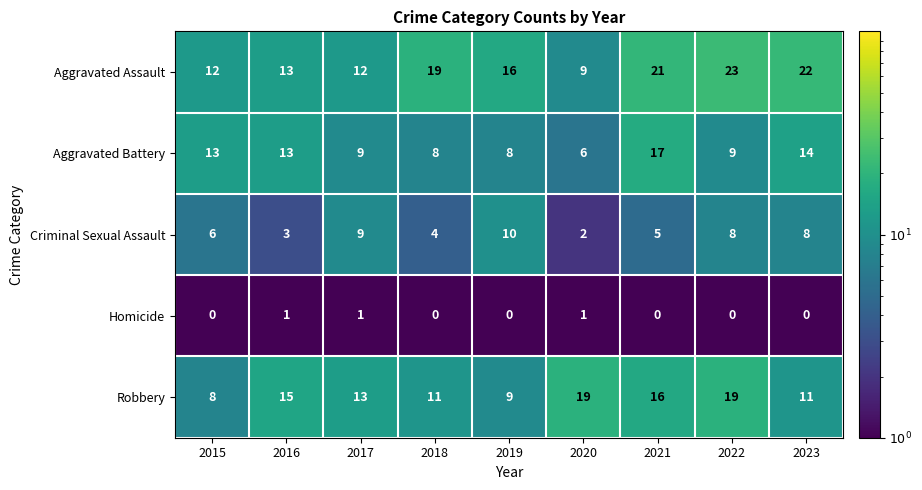

Count the number of data series in this chart.

5